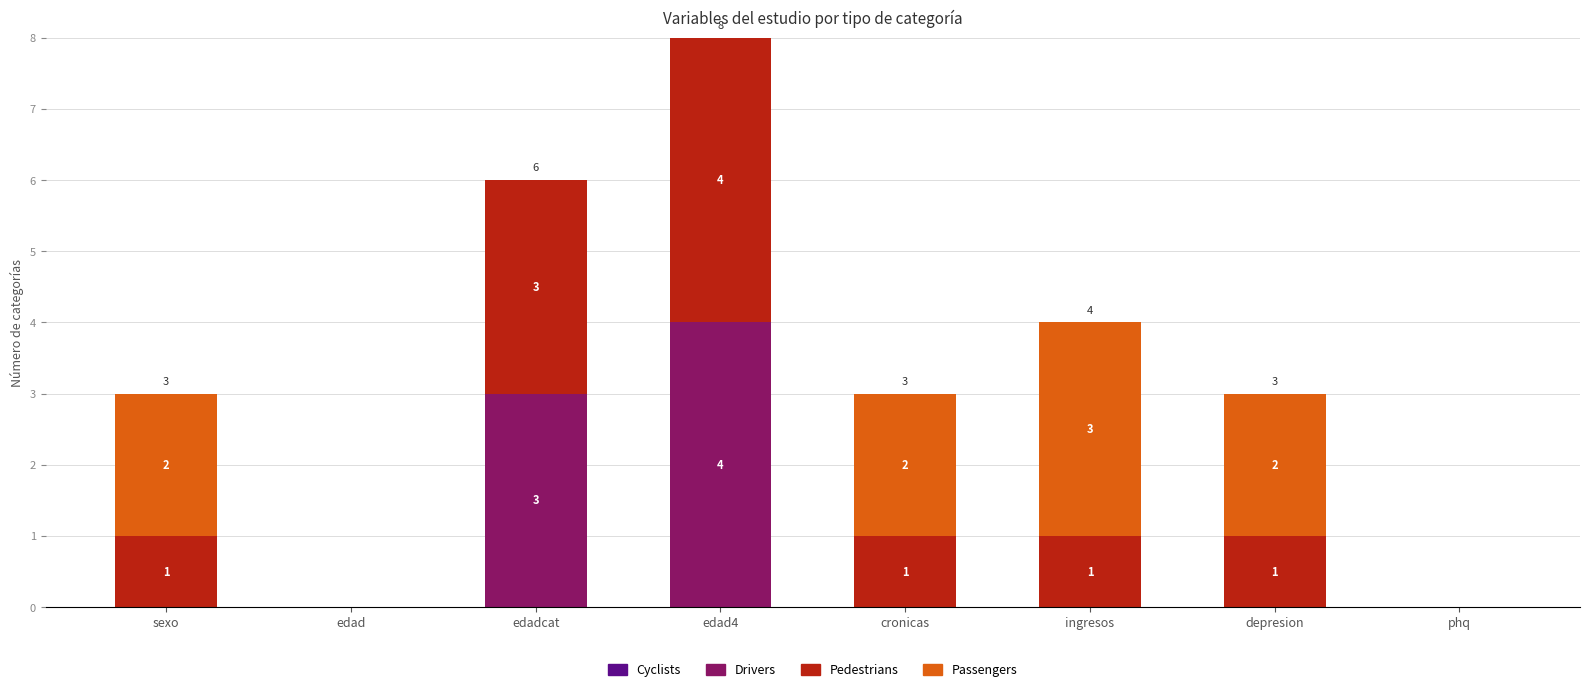

How many values in Drivers are above zero?

2